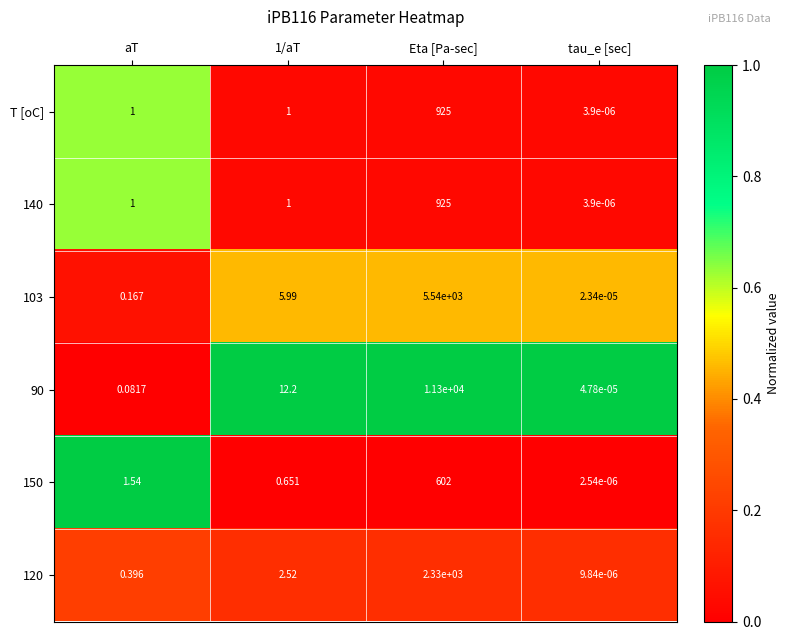

Is the value of 90 at tau_e [sec] greater than the value of 140 at tau_e [sec]?

Yes